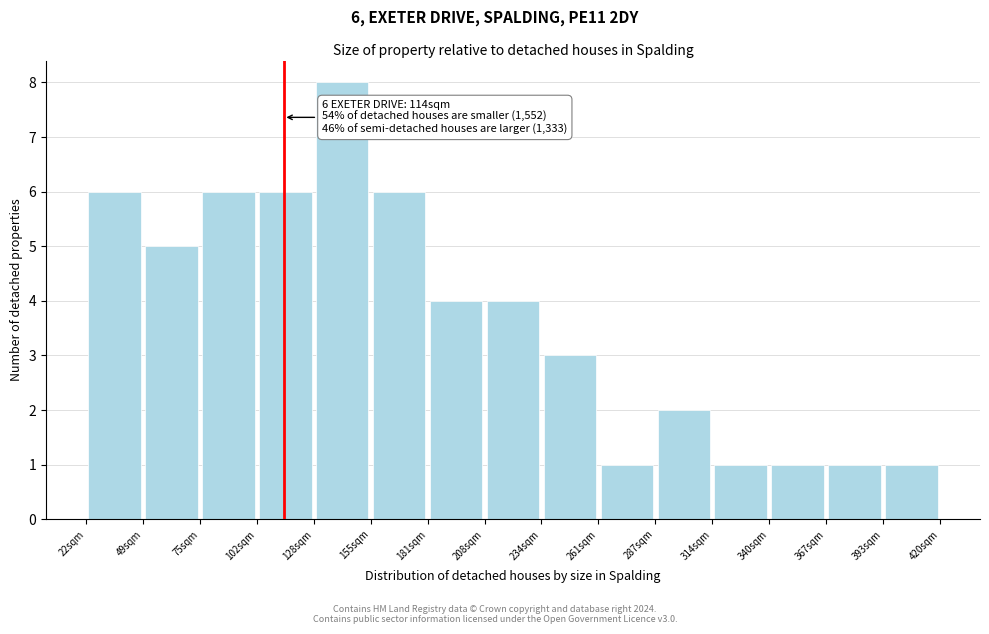

Which range on the x-axis has the tallest bar?

130 to 155